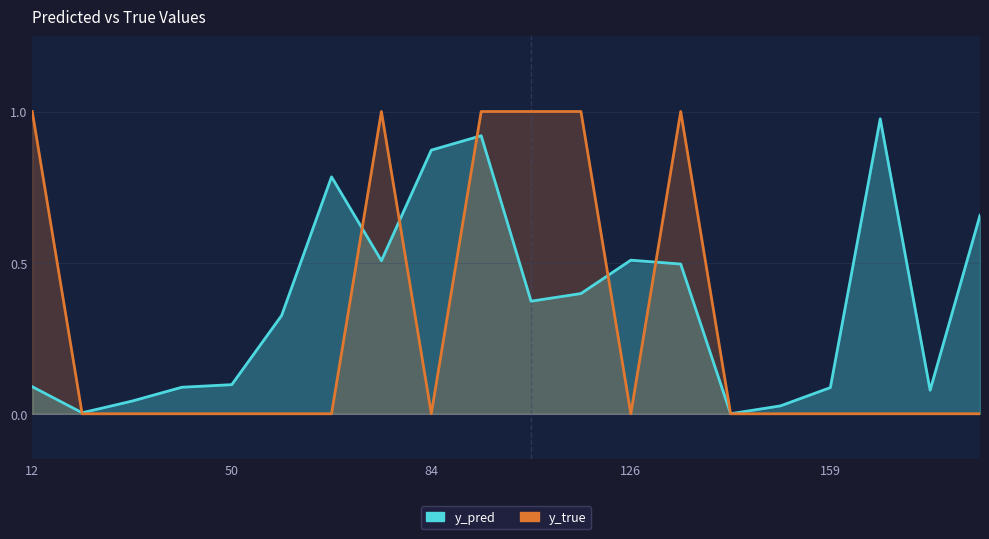

The y_true series shows 0.5 at 96. True or false?

False